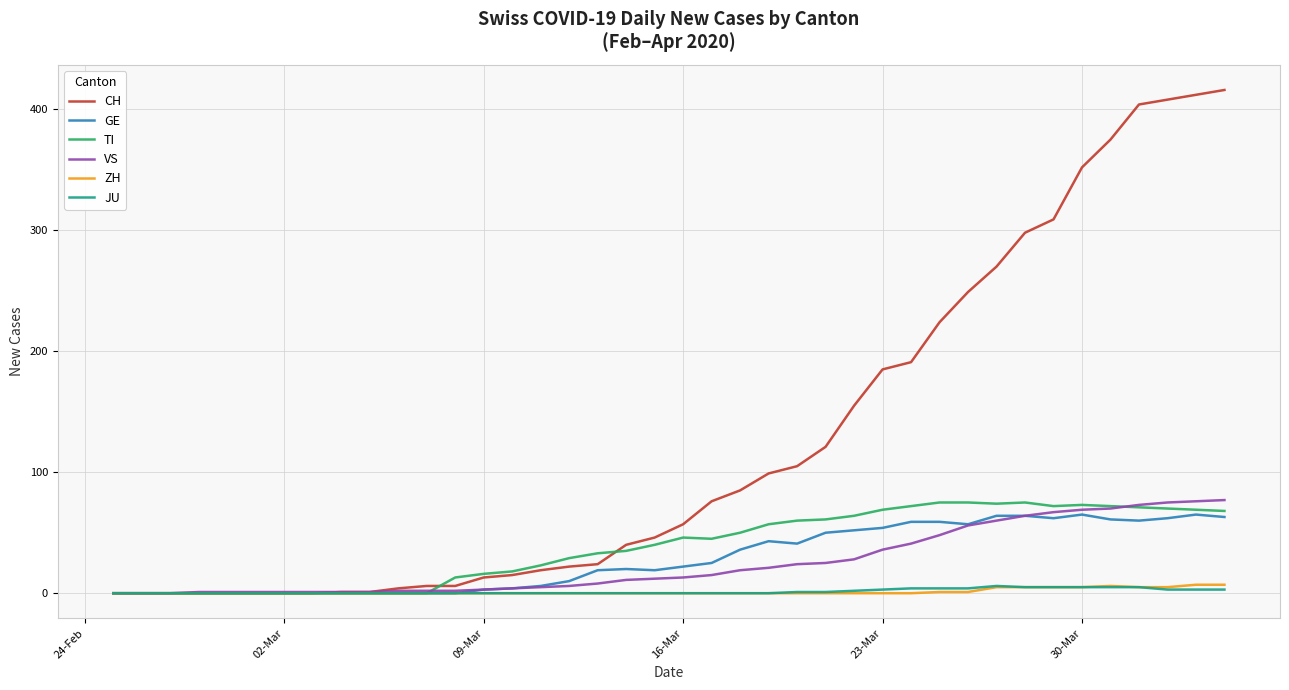

What is the greatest value displayed?

416